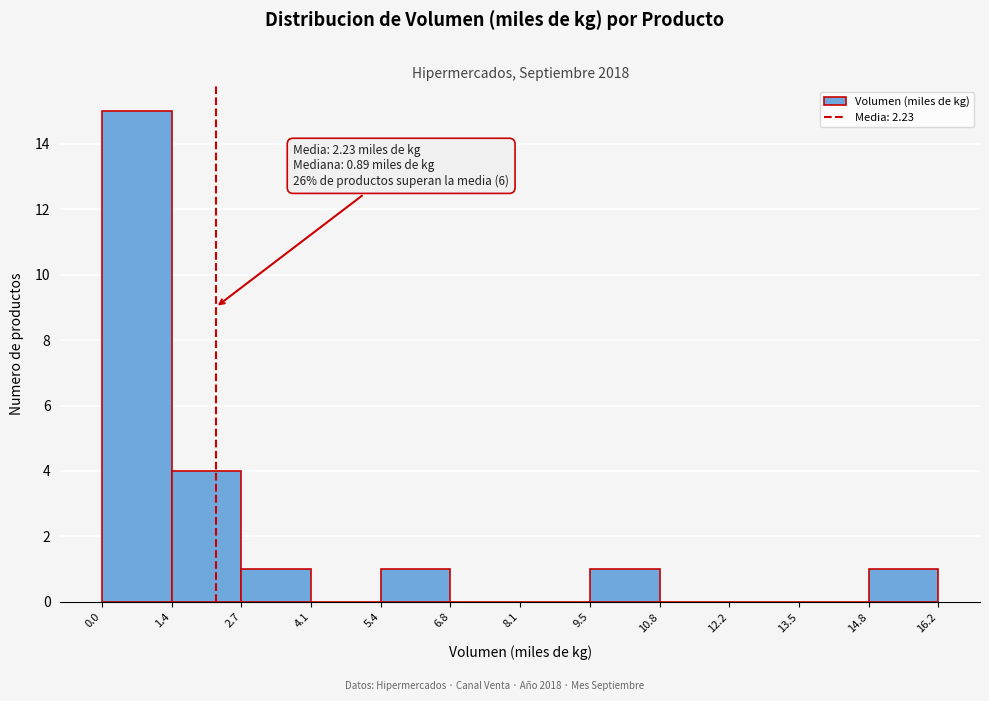

Over which range of the x-axis is the bar tallest?

0.0 to 1.4